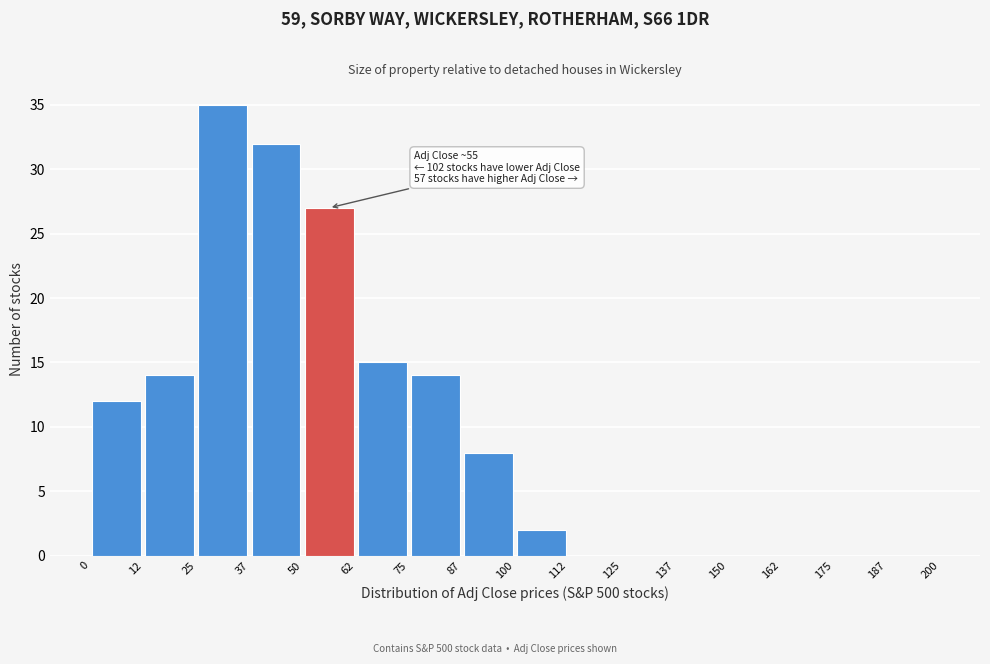

Which range on the x-axis has the tallest bar?

25 to 37